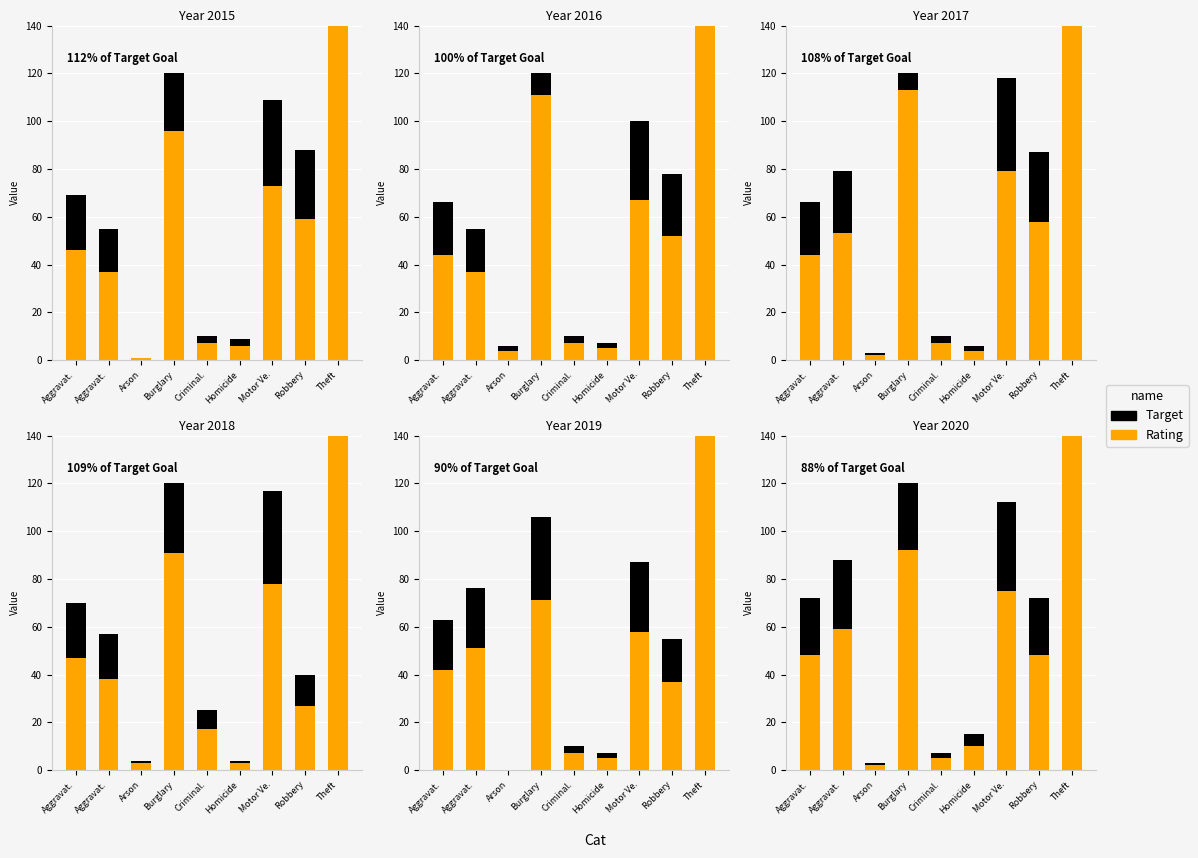

How many values in the Target series exceed 72?

4